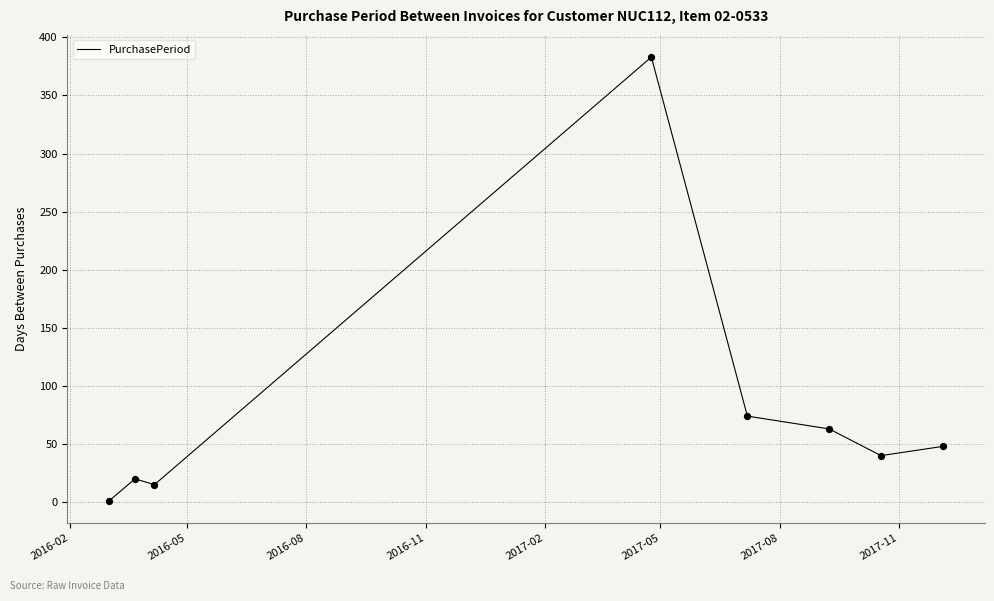

What is the greatest value displayed?

383